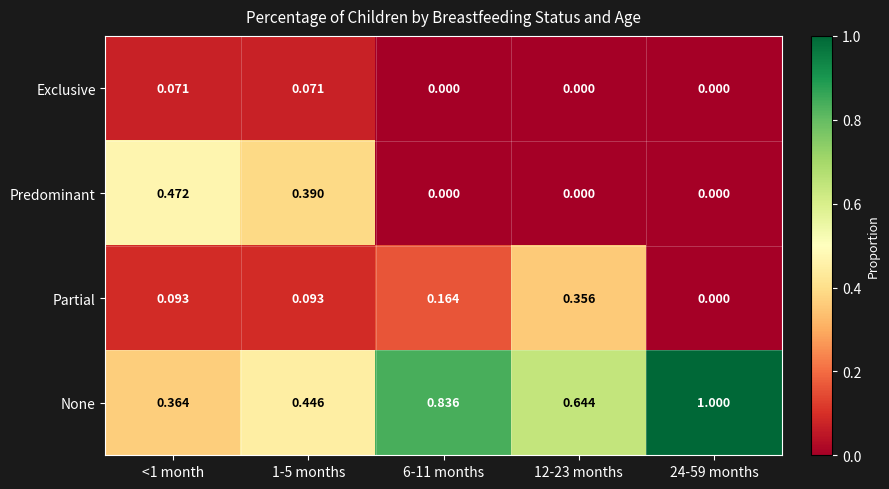

List the series in order of their peak value, lowest first.

Exclusive, Partial, Predominant, None